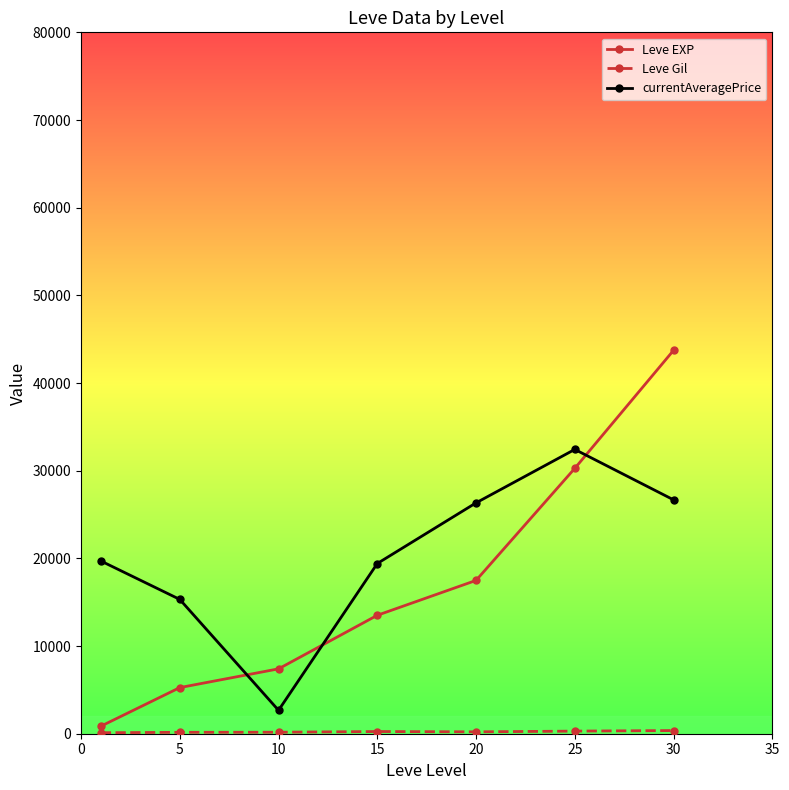

At how many categories does at least one series exceed 22295?

3